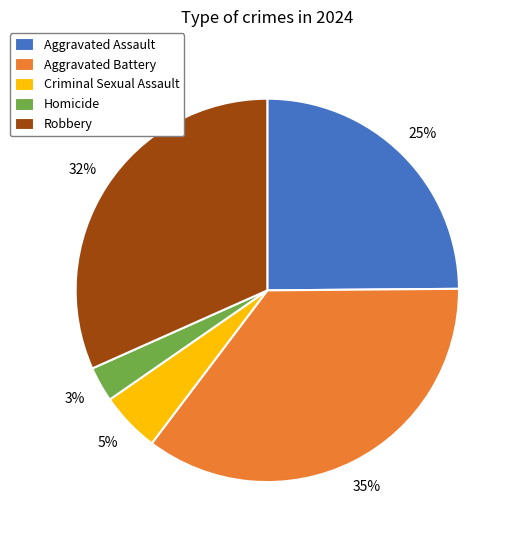

To the nearest percent, what is the average slice percentage?

20%